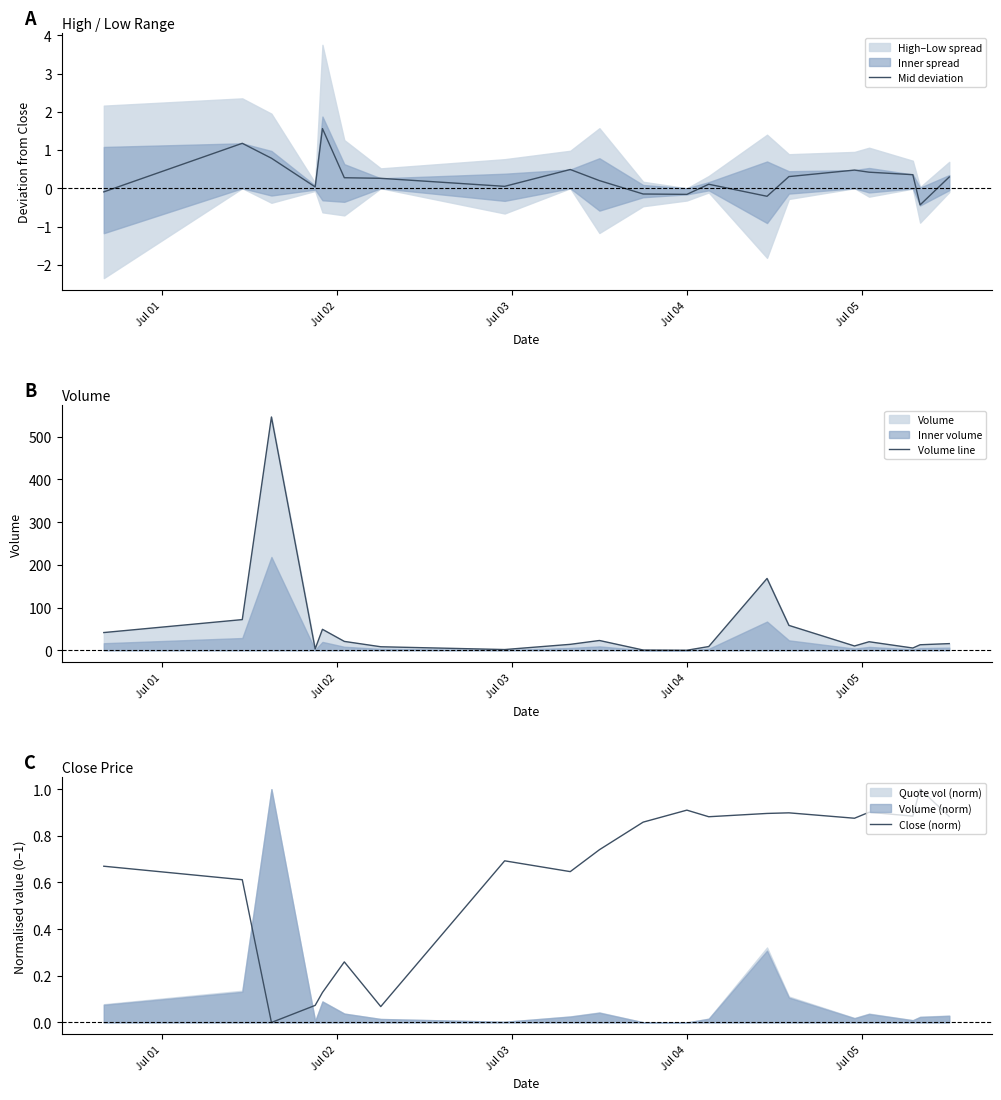

What is the lowest value of the Mid deviation series?

-0.4